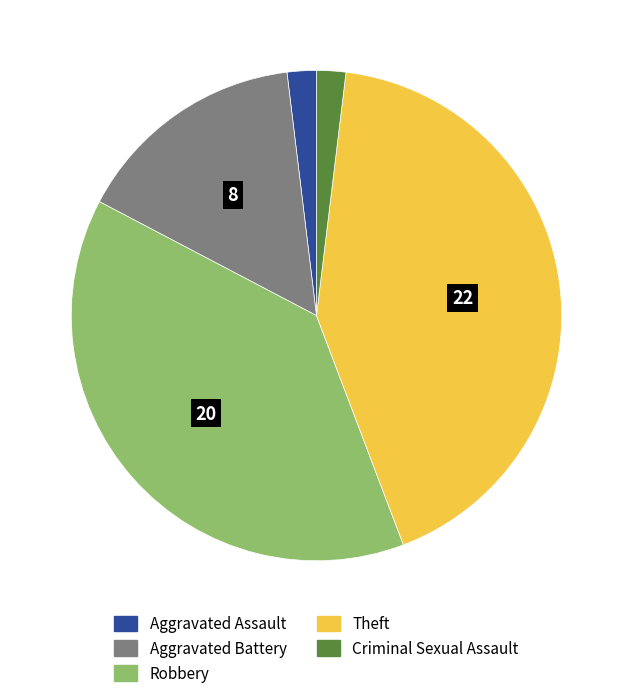

Is the sum of Robbery and Criminal Sexual Assault greater than half?

No